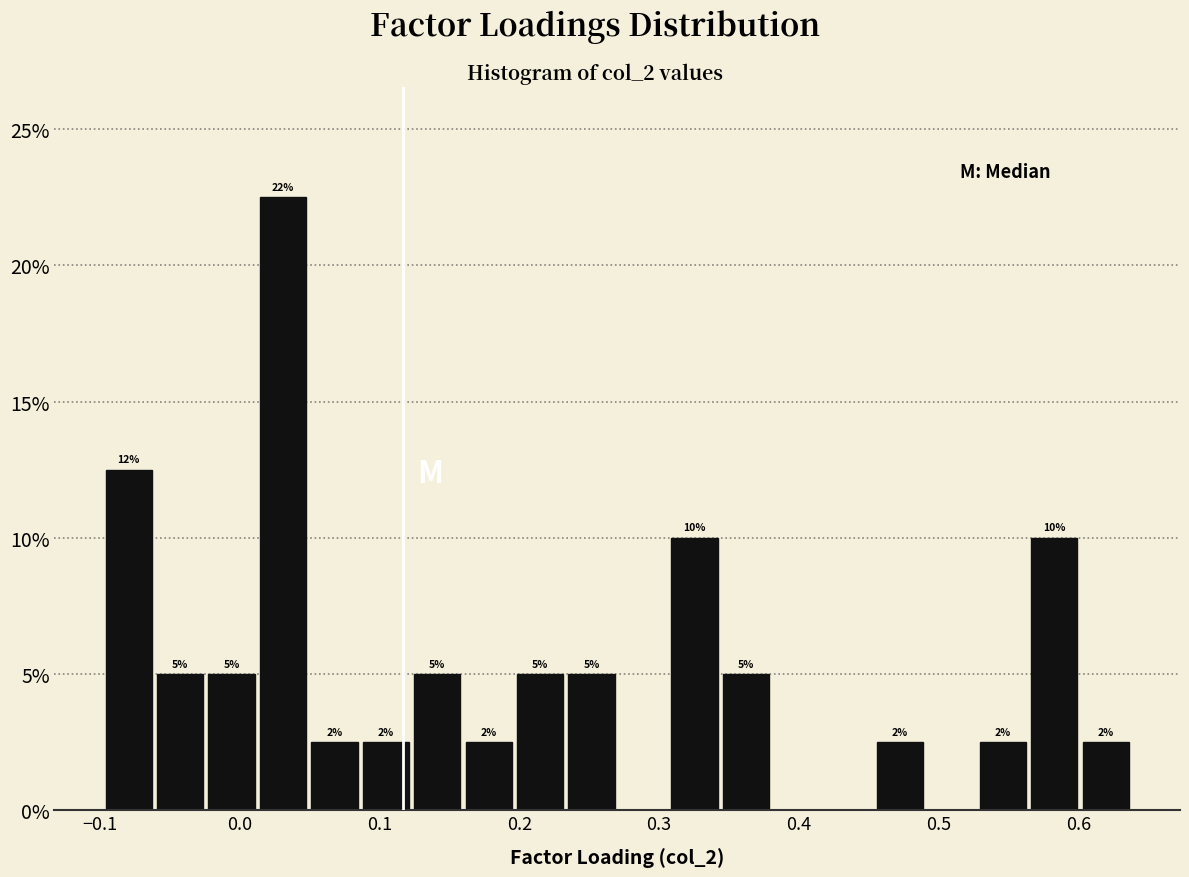

Read against the x-axis, roughly where is the centre of the tallest bar?

0.03